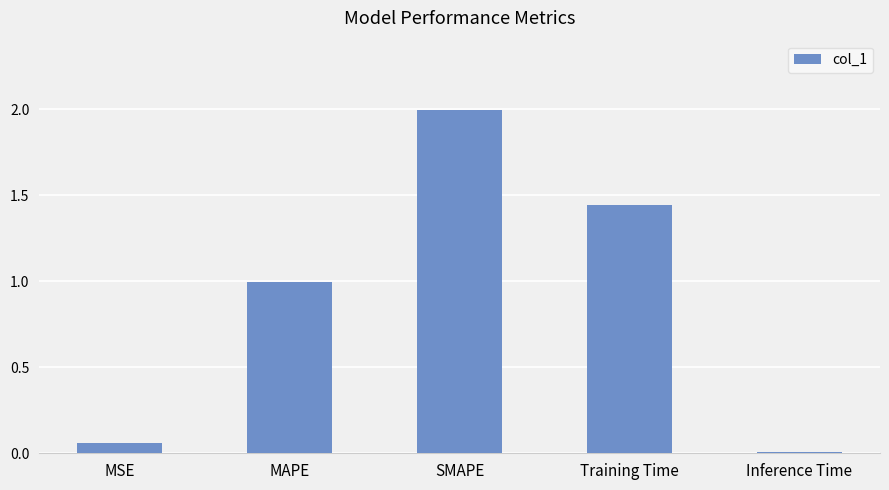

What position from the left is Training Time?

4